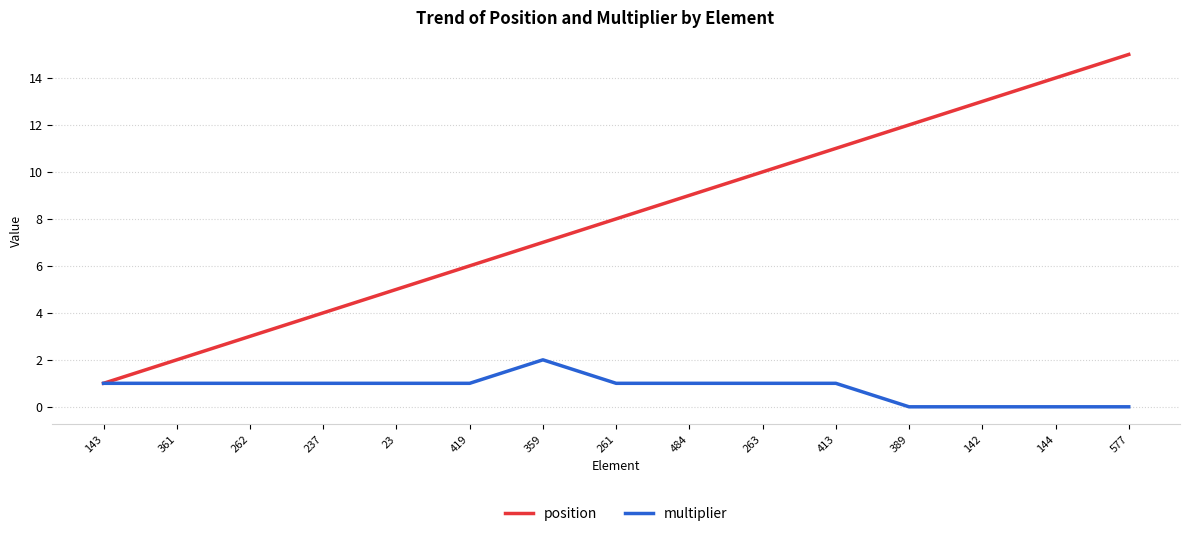

What is the sum of all position values?

120